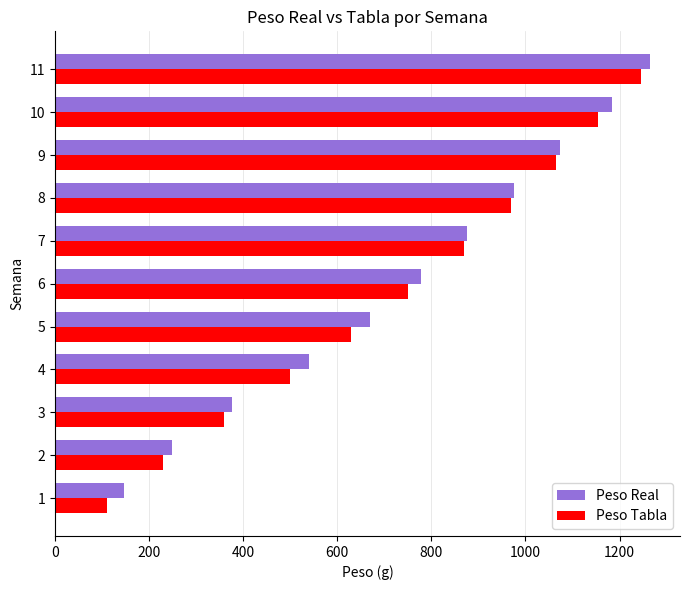

How many data points in Peso Tabla are less than 750?

5